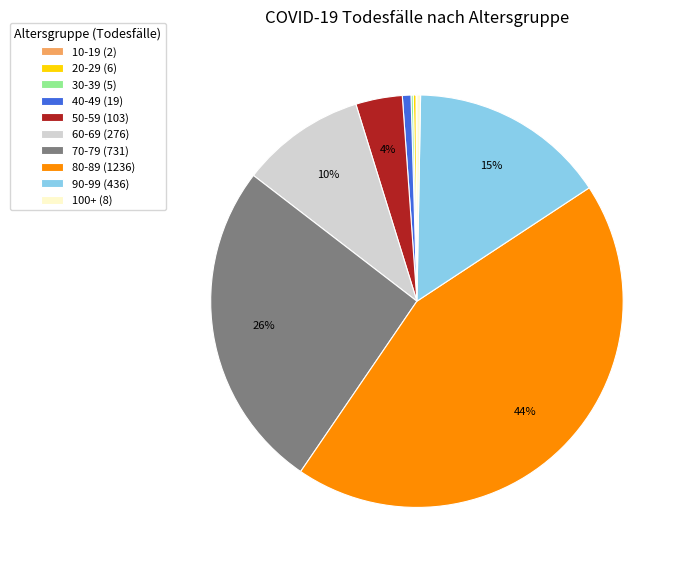

The 40-49 (19) slice represents 1% of the pie. True or false?

True